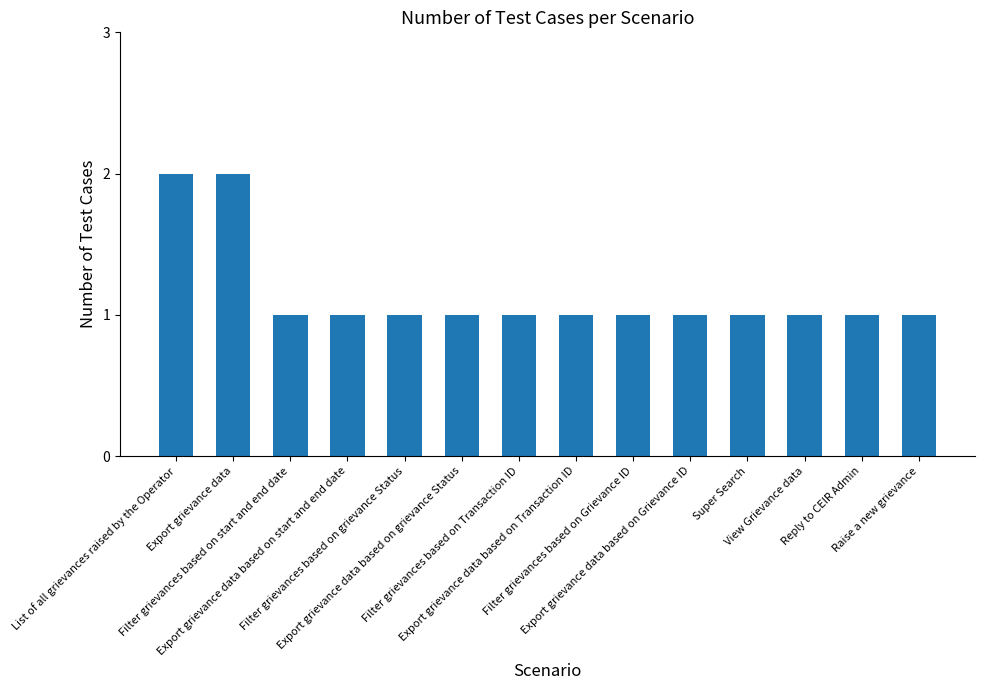

What is the label of the 3rd bar from the right?

View Grievance data